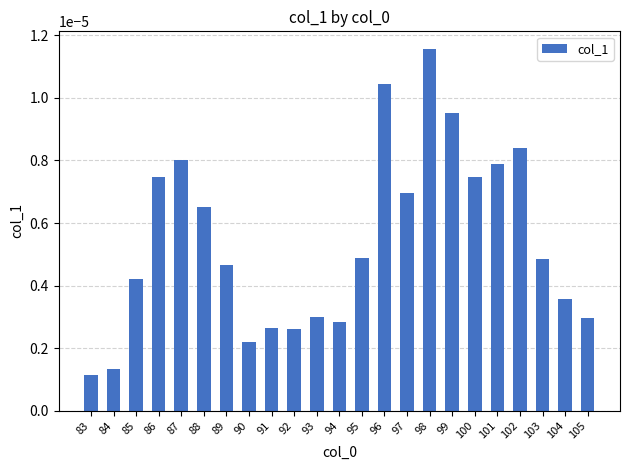

At which label is the value closest to 0?

83